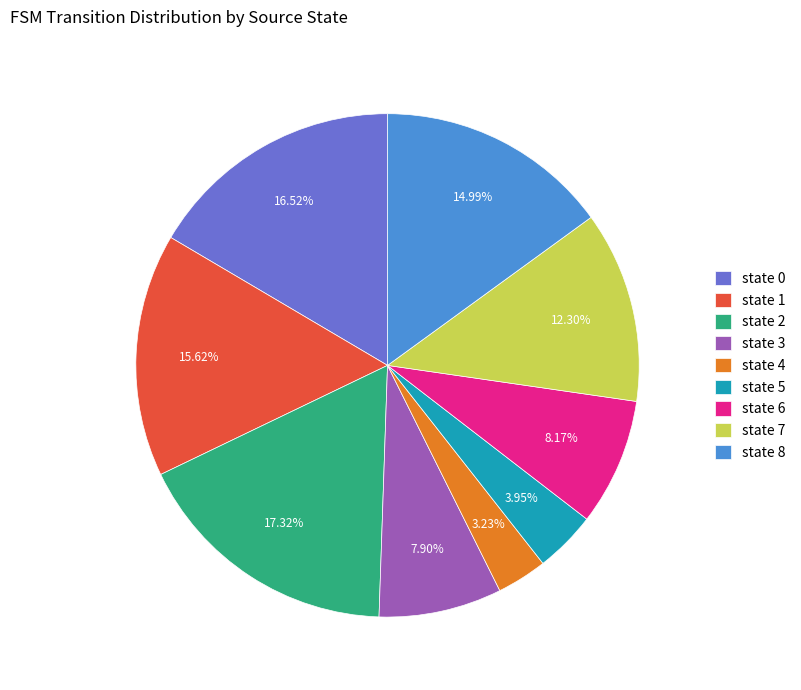

Do state 4 and state 5 together represent more than half of the pie?

No